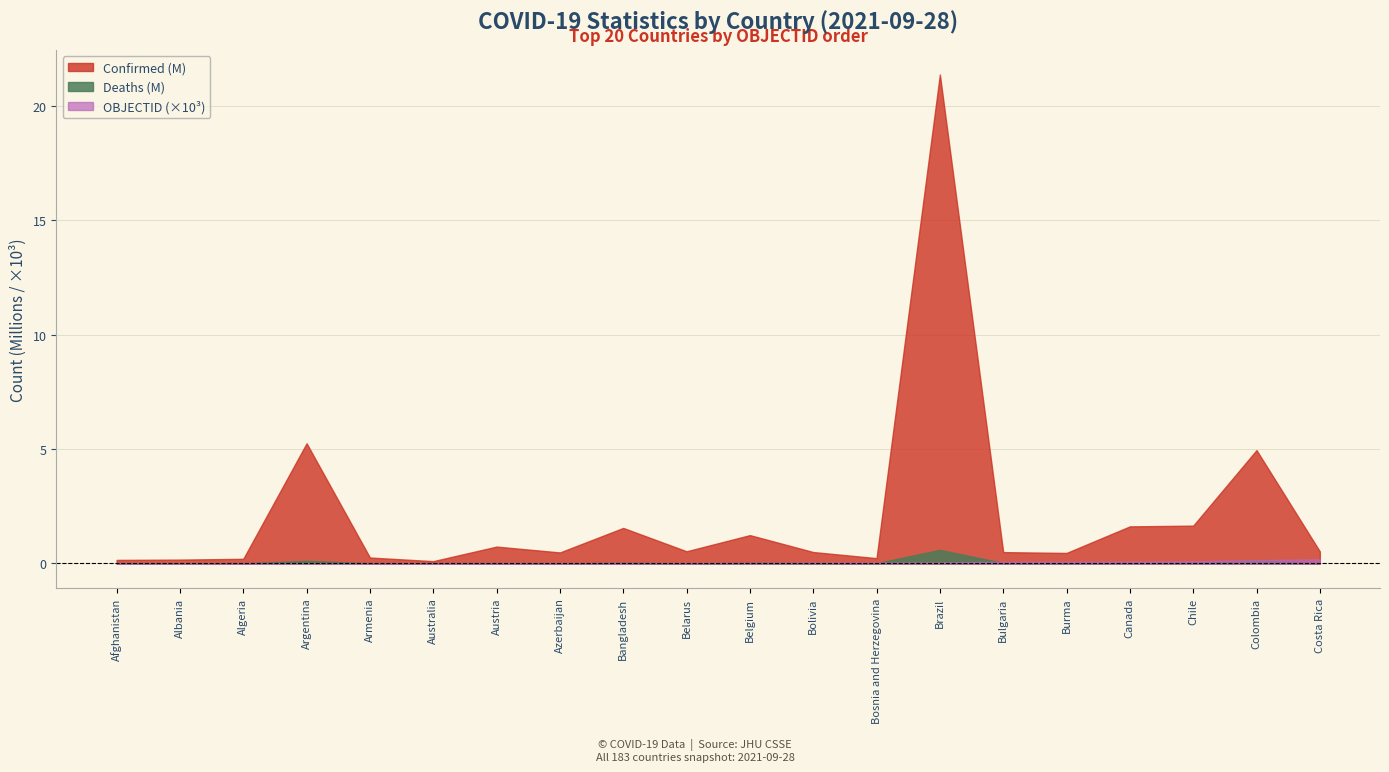

Which series has the largest range (max minus min)?

Confirmed (M)